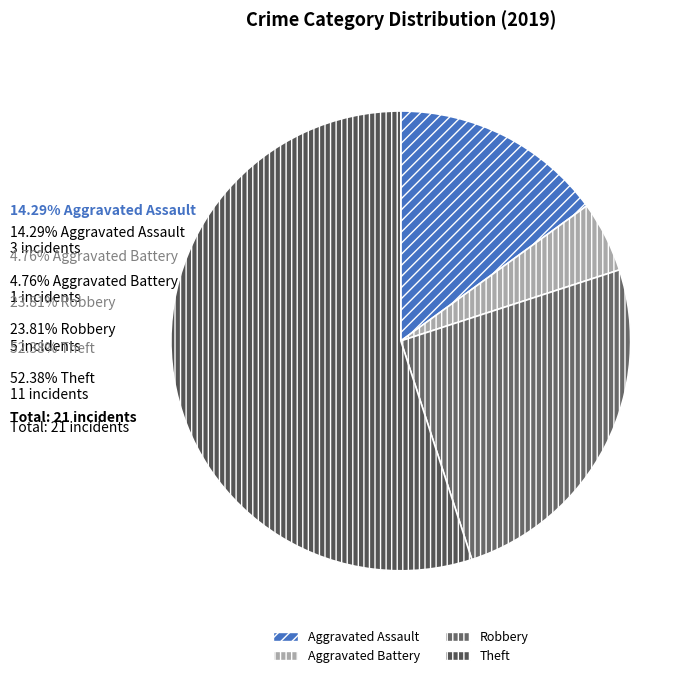

To the nearest percent, what is the average slice percentage?

25%